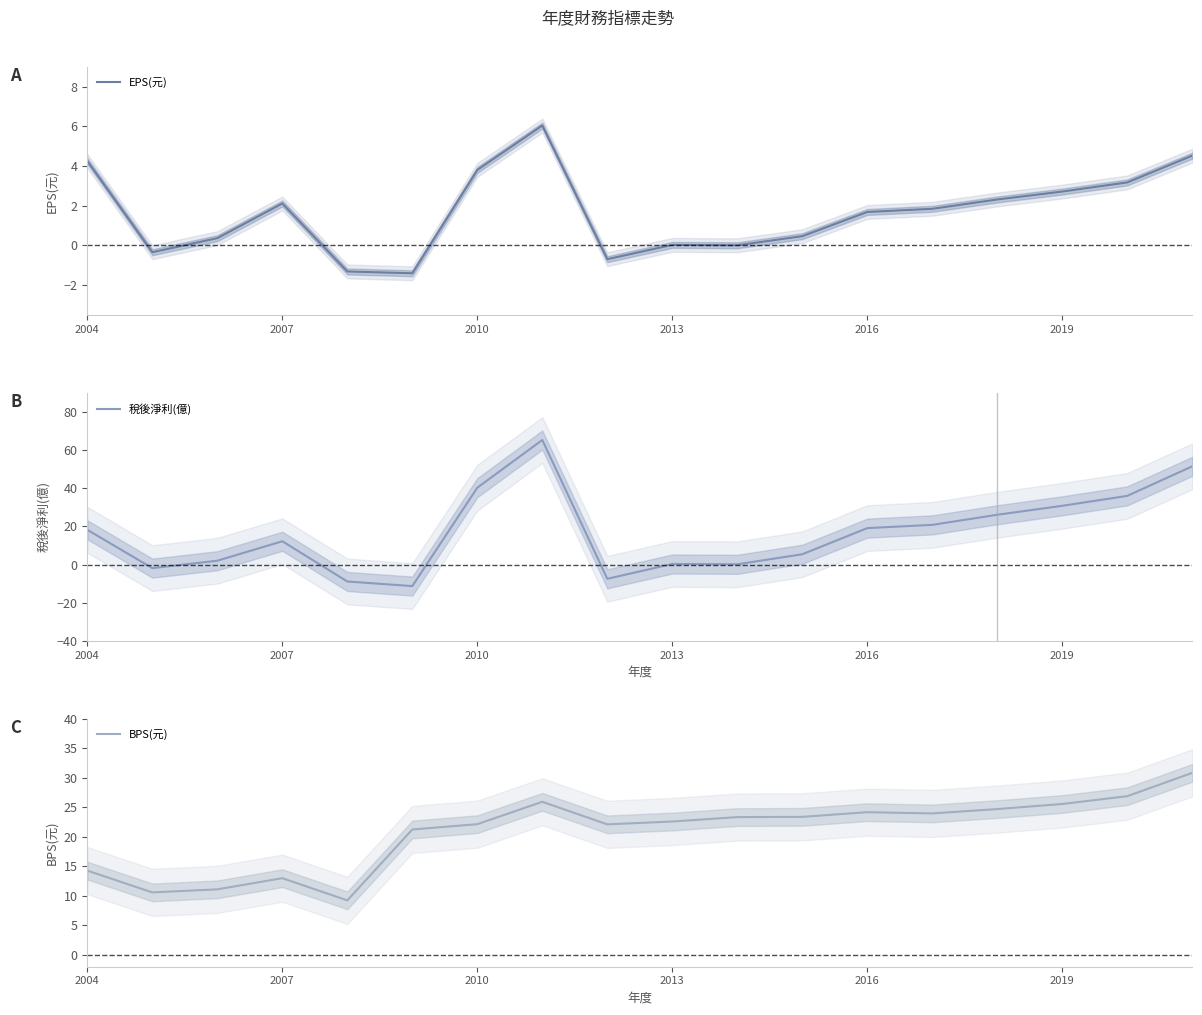

True or false: BPS(元) has a value of 23.4 at 10.

True